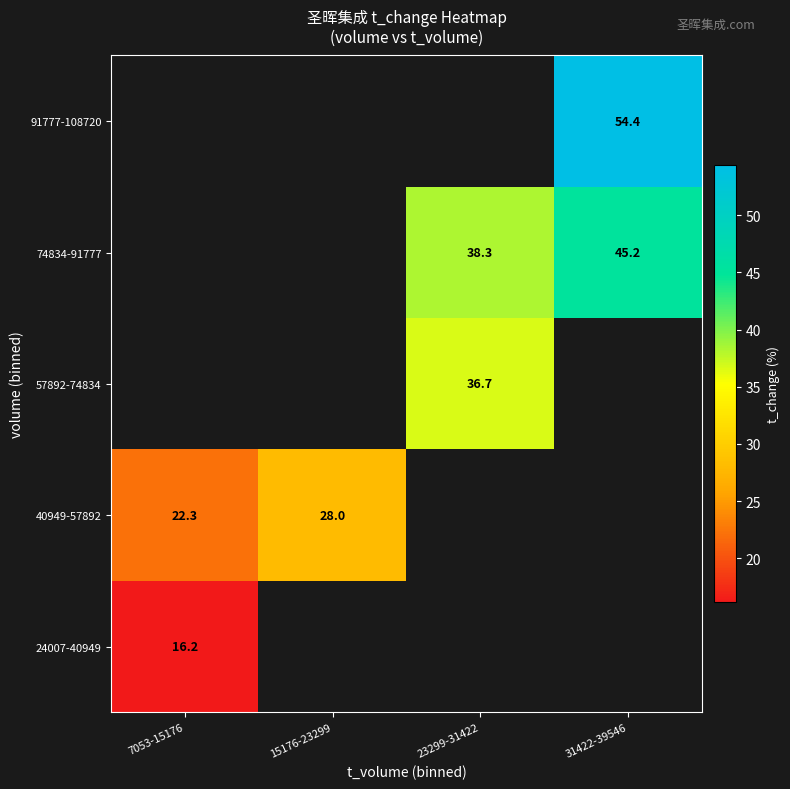

Rank the series by their maximum value, from lowest to highest.

24007-40949, 40949-57892, 57892-74834, 74834-91777, 91777-108720